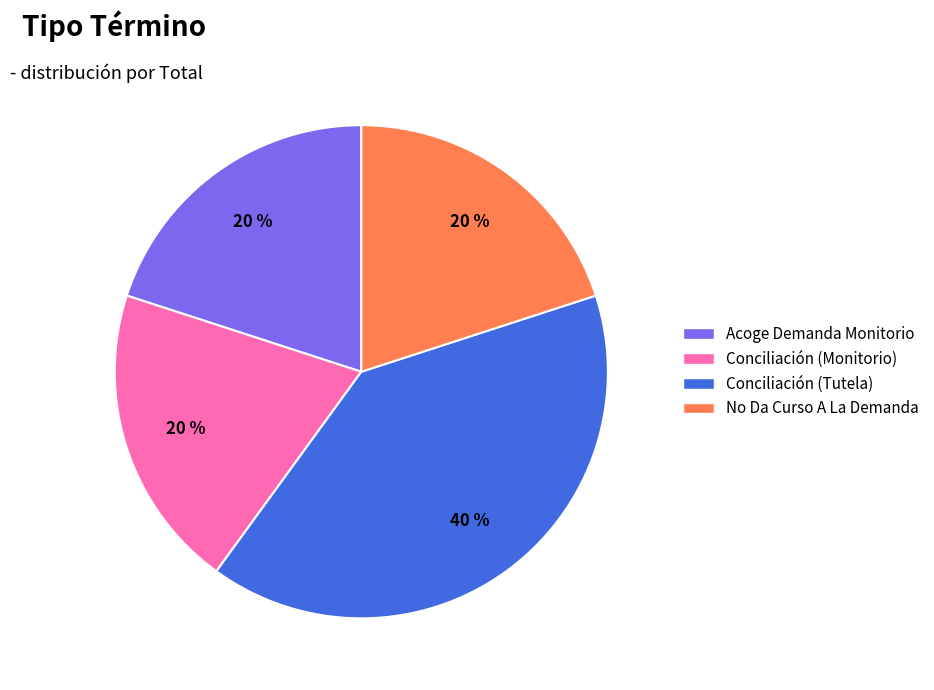

To the nearest percent, what is the difference between the Acoge Demanda Monitorio and Conciliación (Tutela) slice percentages?

20%